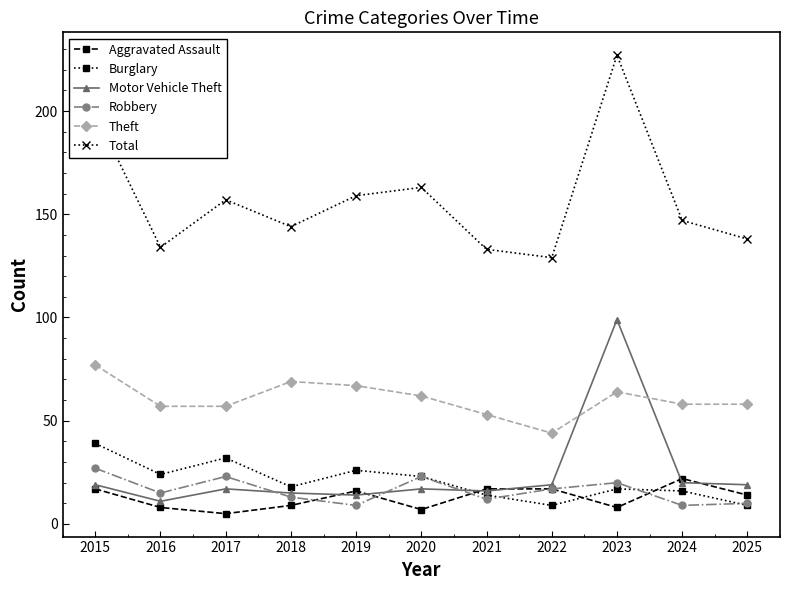

Which series has the largest range (max minus min)?

Total